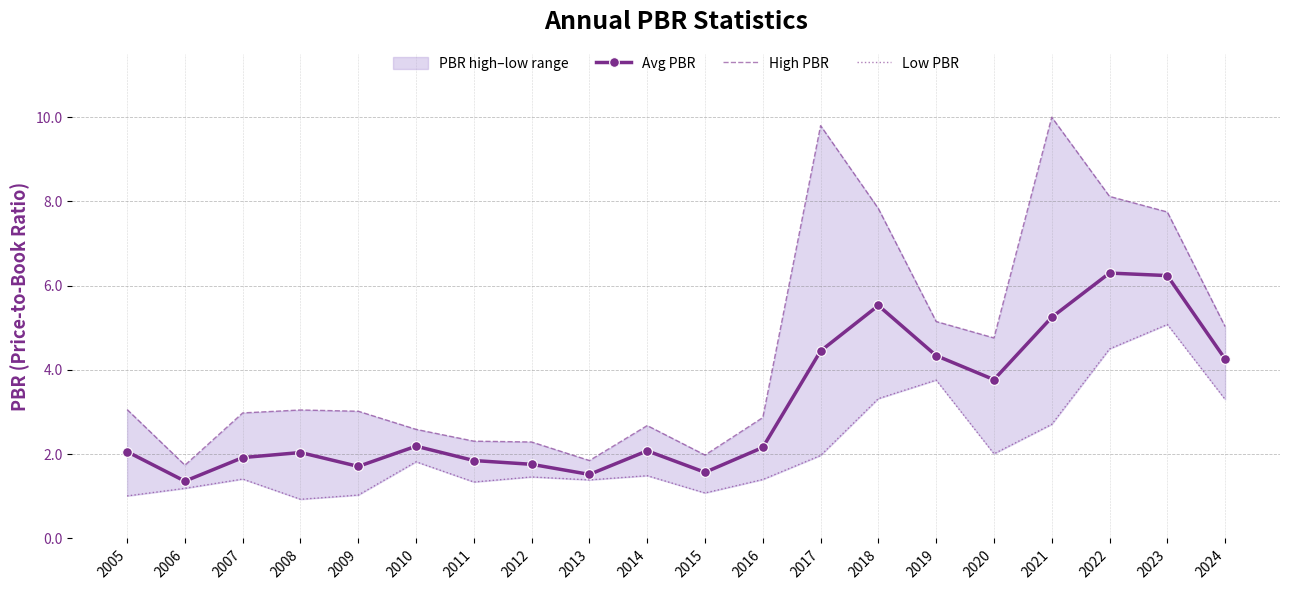

True or false: High PBR and Low PBR cross at least once.

False